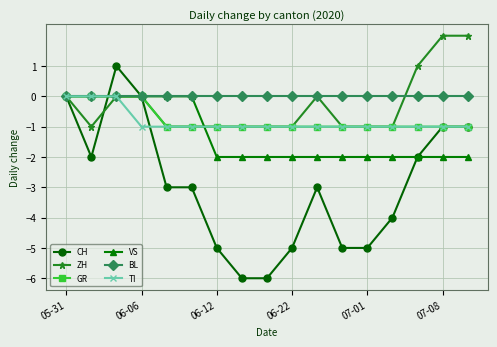

What is the highest value of the CH series?

1